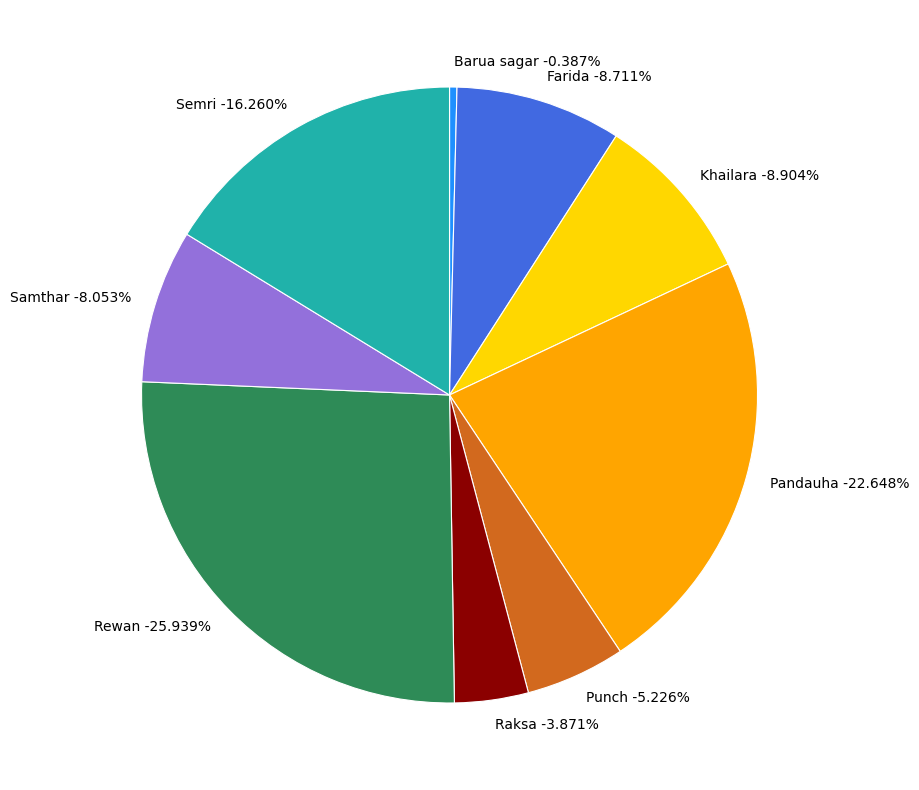

To the nearest percent, what is the combined percentage of Pandauha and Punch?

28%